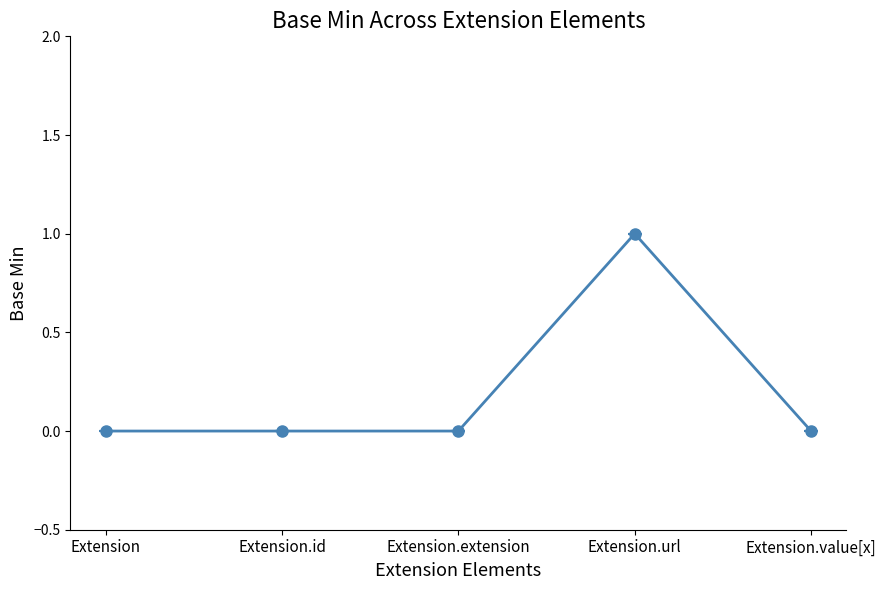

The chart shows a value of 0 at Extension. True or false?

True